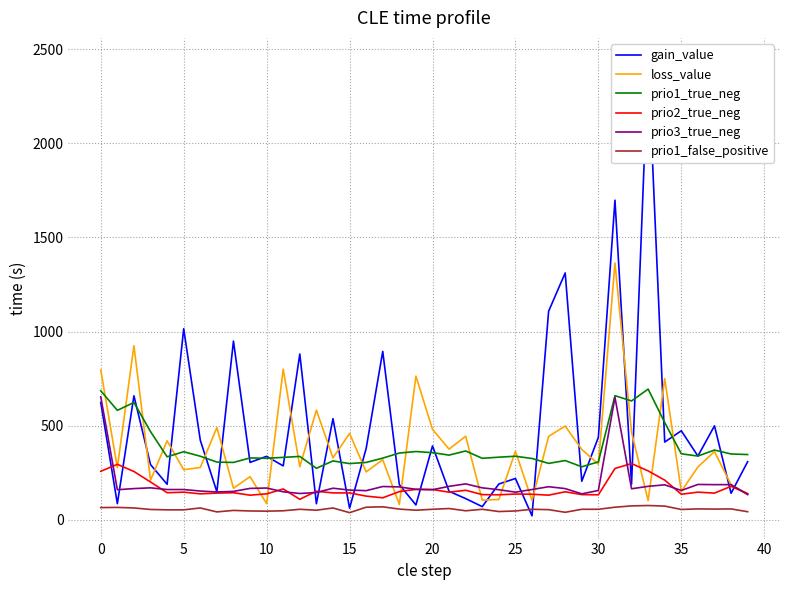

Does the chart have visible grid lines?

Yes